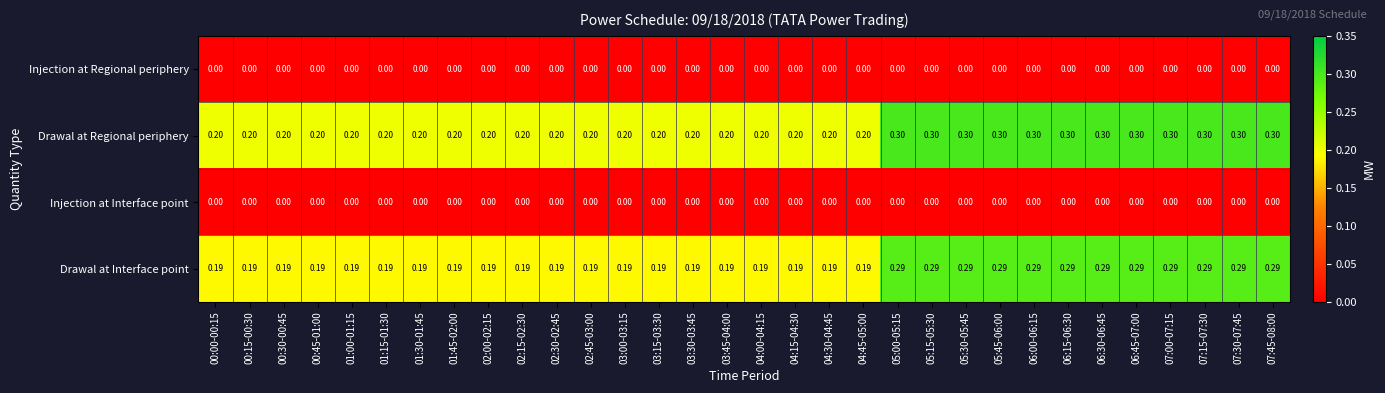

What is the total value across all series at 04:30-04:45?

0.4